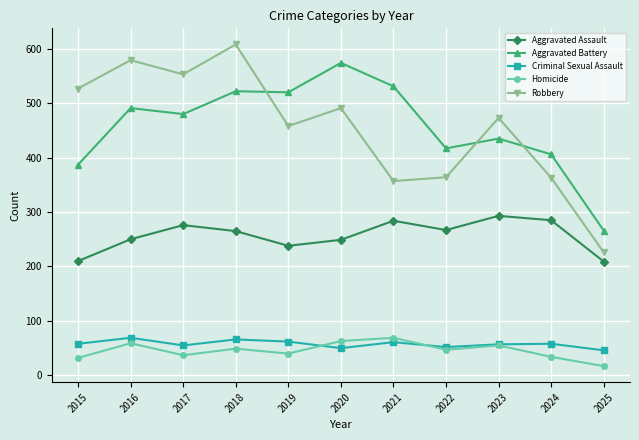

Which series changed the most between 2019 and 2021?

Robbery